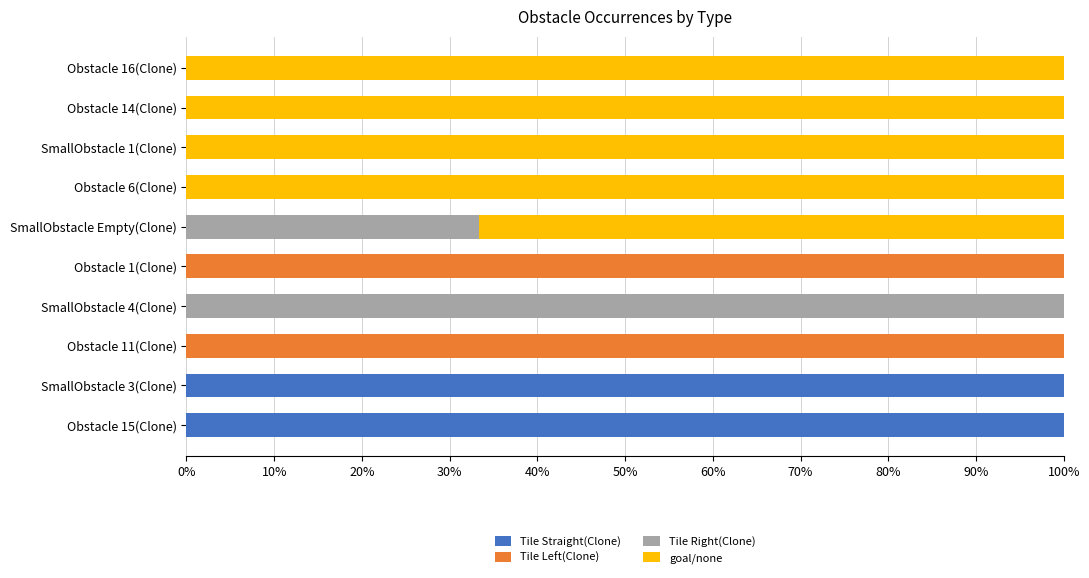

What is the sum of all Tile Straight(Clone) values?

200.0